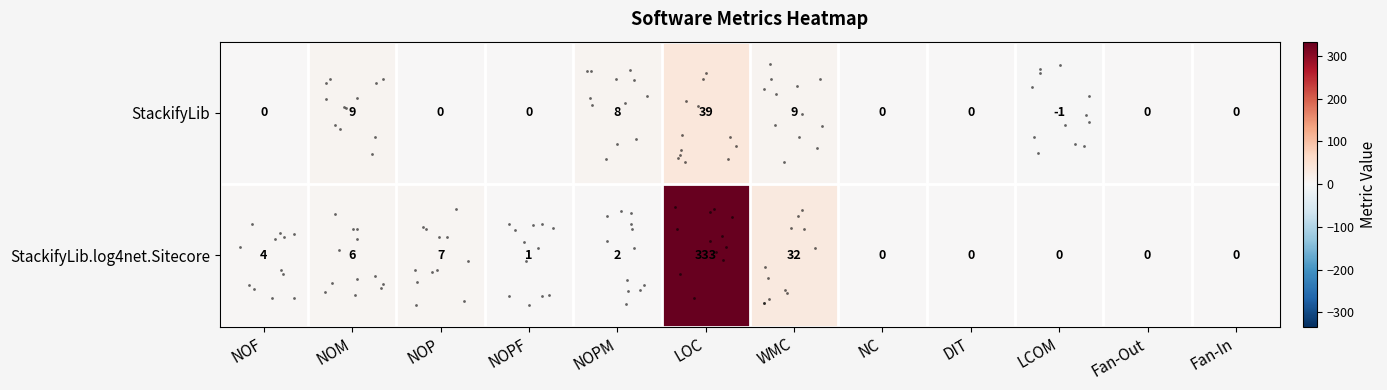

How many series are shown in this chart?

2